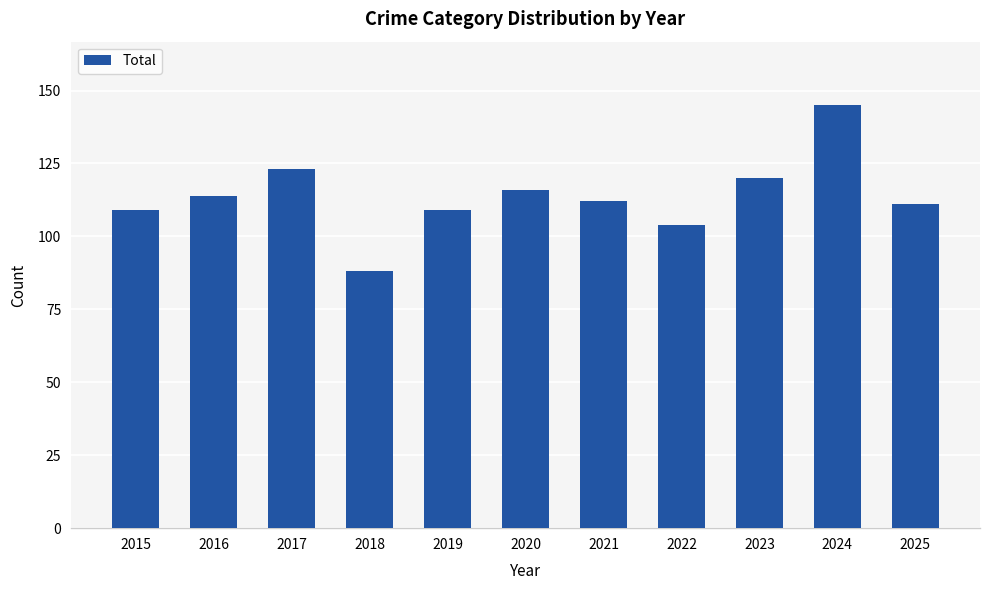

Reading left to right, list all the values displayed in this chart.

2015=109	2016=114	2017=123	2018=88	2019=109	2020=116	2021=112	2022=104	2023=120	2024=145	2025=111